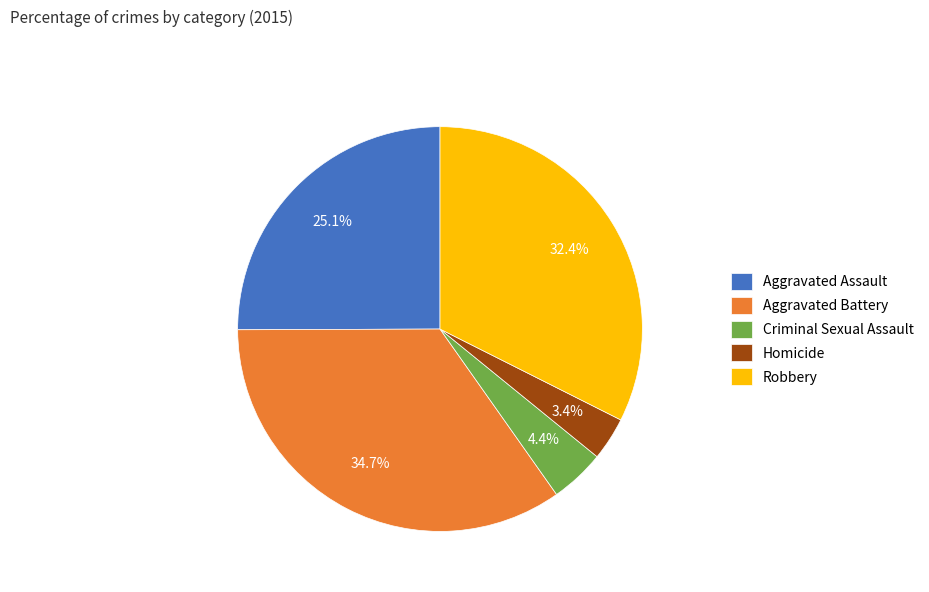

How many slices are in this pie chart?

5